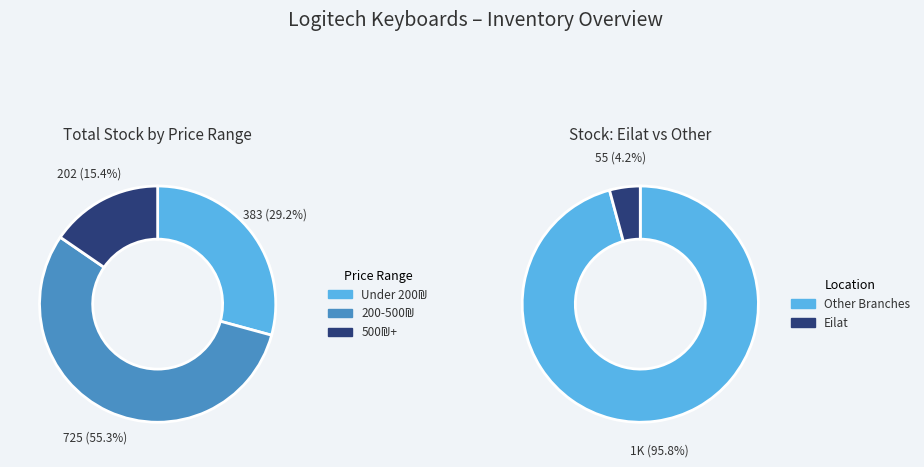

True or false: 5 accounts for 1% of the total.

False